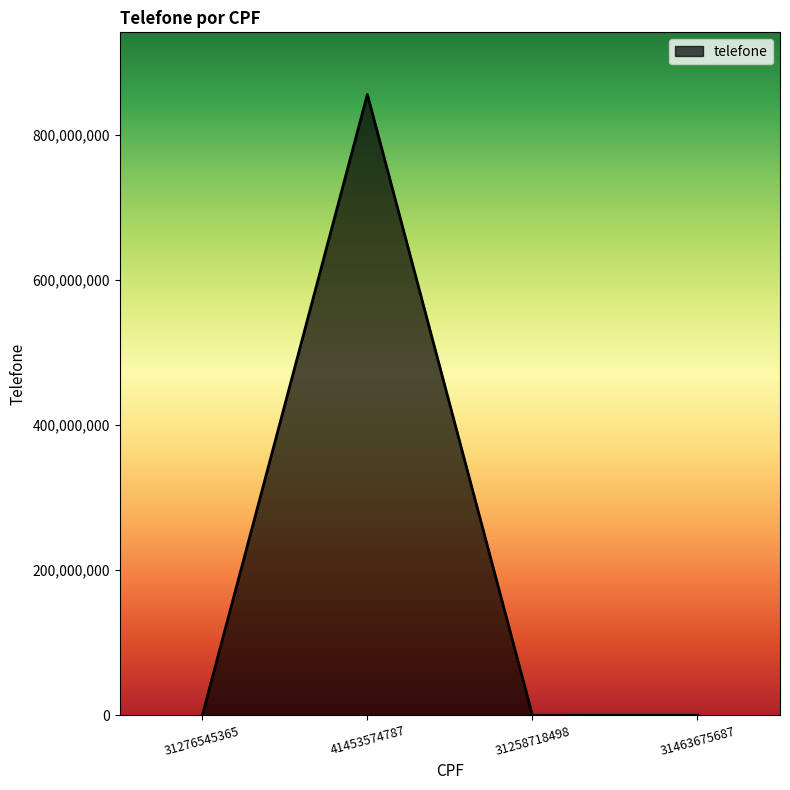

True or false: the data shows 856253445 at 41453574787.

True